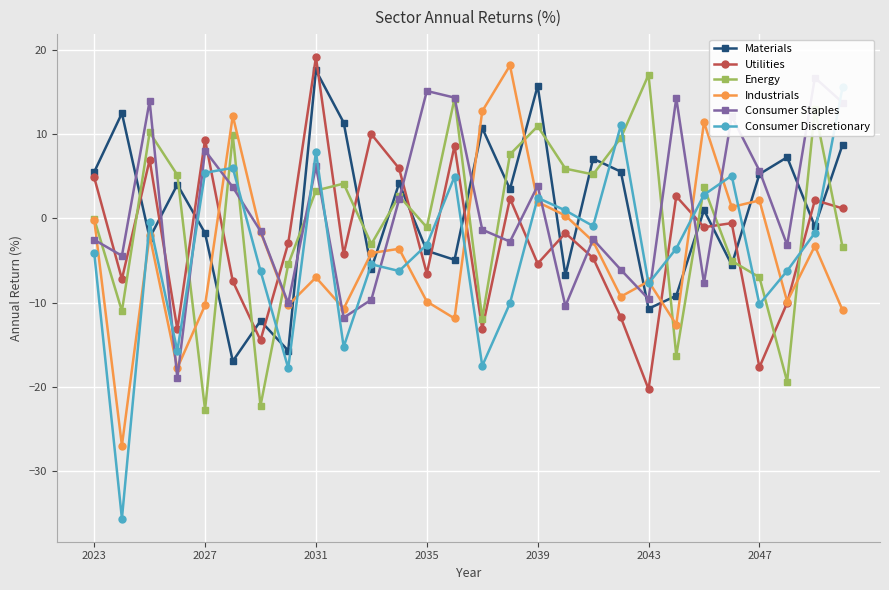

What are all the series names shown in the legend?

Materials, Utilities, Energy, Industrials, Consumer Staples, Consumer Discretionary